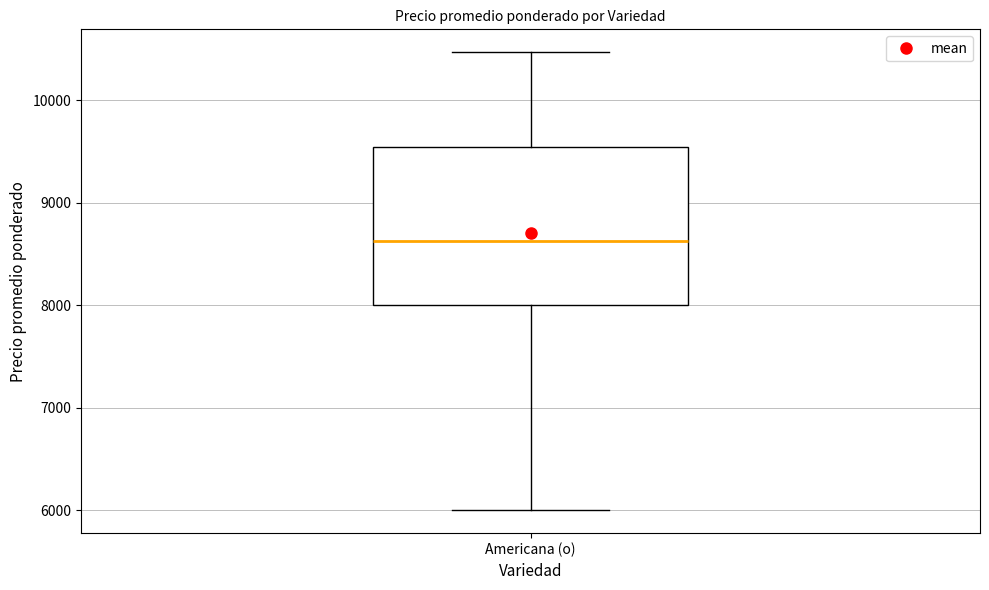

Where does the upper whisker of the box for Americana (o) end on the y-axis? The values are not printed on the chart, so give them approximately, as read against the axis.

10500